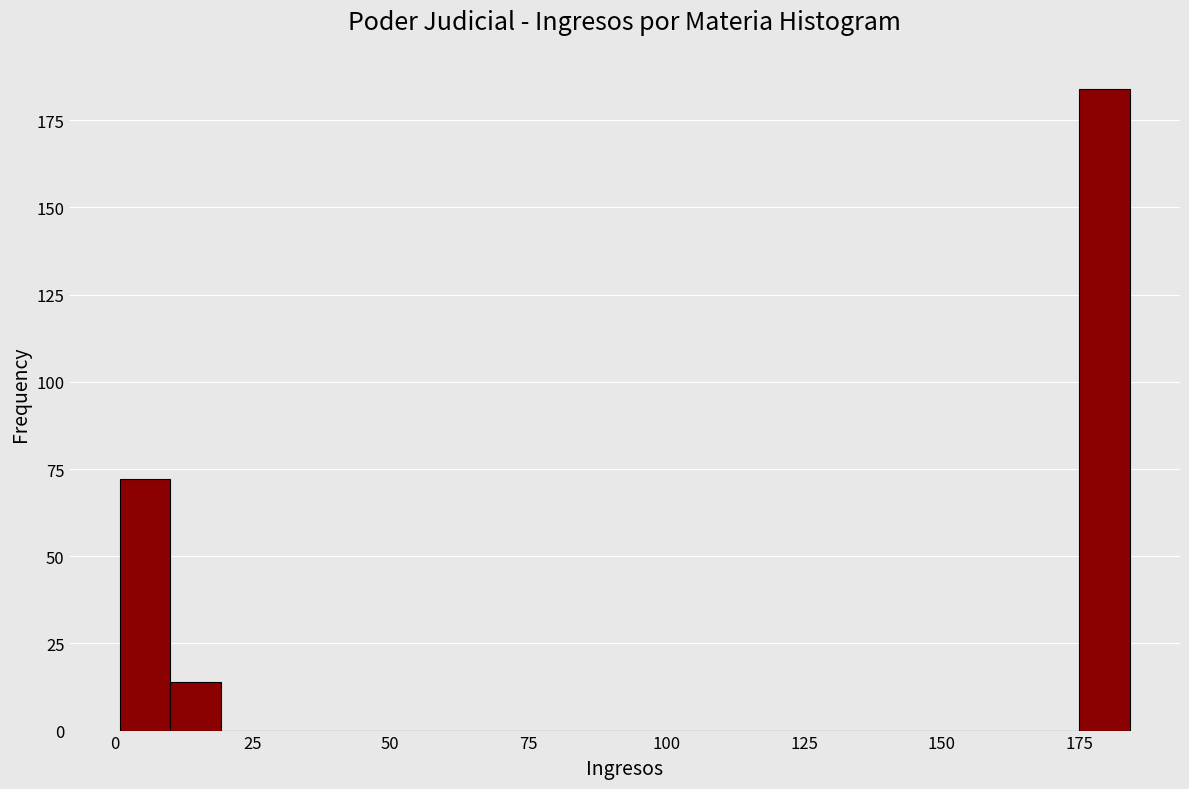

Around what value on the x-axis is the tallest bar? Give the approximate position of its centre, as read against the axis.

180